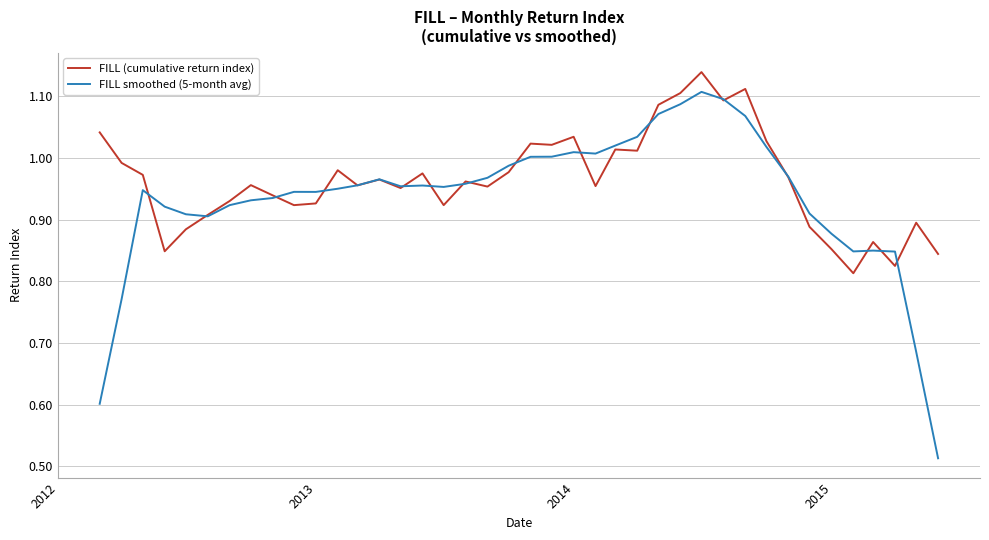

At how many categories does at least one series exceed 0?

40